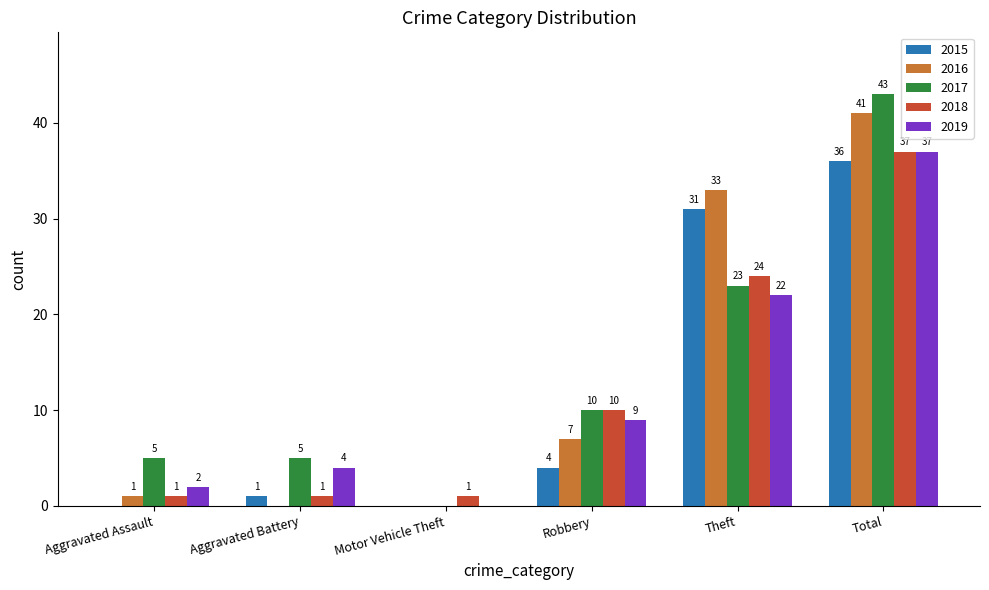

What is the sum of all 2017 values?

86